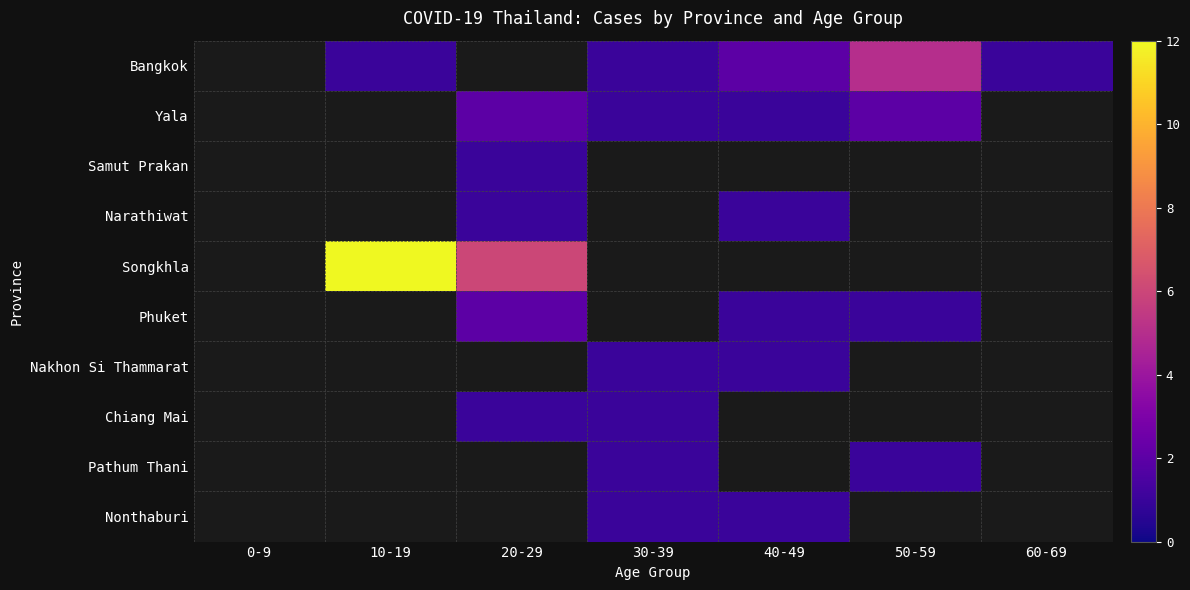

What is the greatest value displayed?

12.0